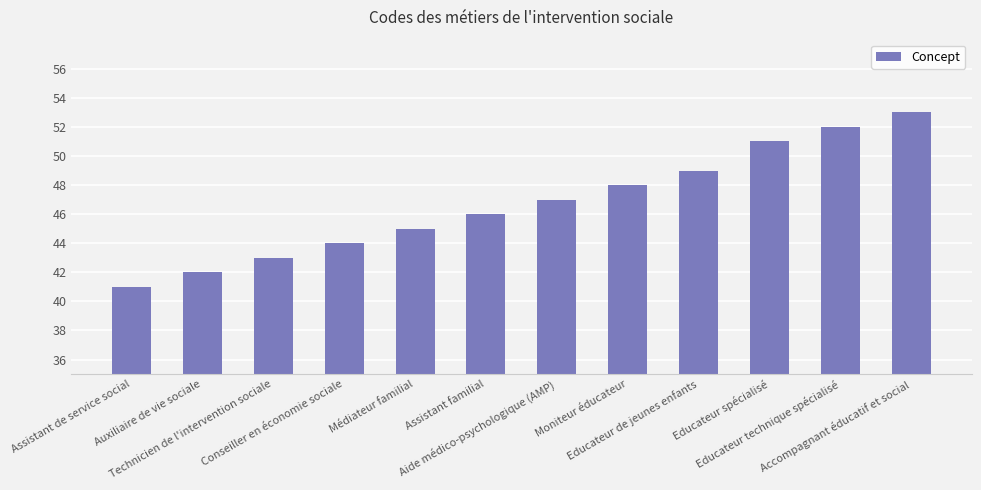

Reading left to right, what are all the values shown in this chart?

Assistant de service social=41	Auxiliaire de vie sociale=42	Technicien de l'intervention sociale=43	Conseiller en économie sociale=44	Médiateur familial=45	Assistant familial=46	Aide médico-psychologique (AMP)=47	Moniteur éducateur=48	Educateur de jeunes enfants=49	Educateur spécialisé=51	Educateur technique spécialisé=52	Accompagnant éducatif et social=53